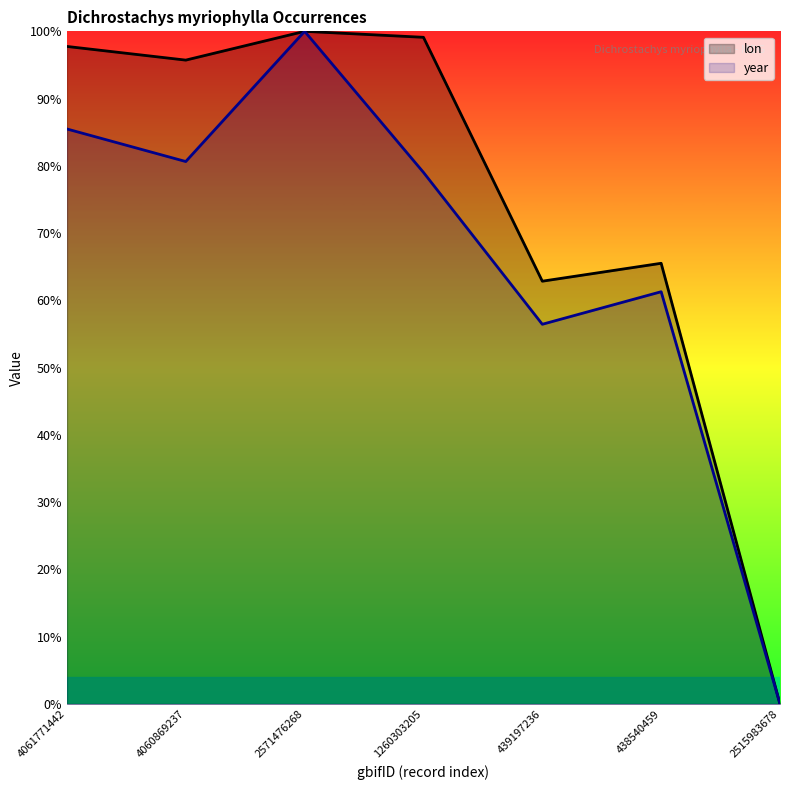

True or false: lon has more than 2 interior local peaks.

False